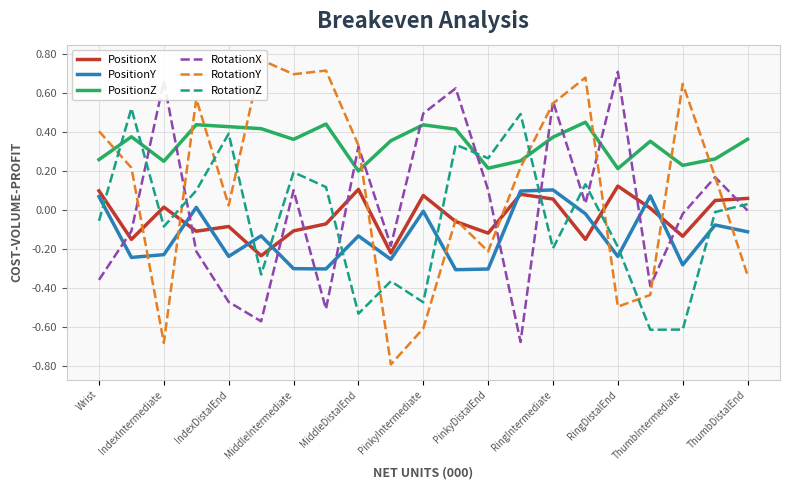

The value of PositionY at MiddleDistalEnd is -0.0. True or false?

False